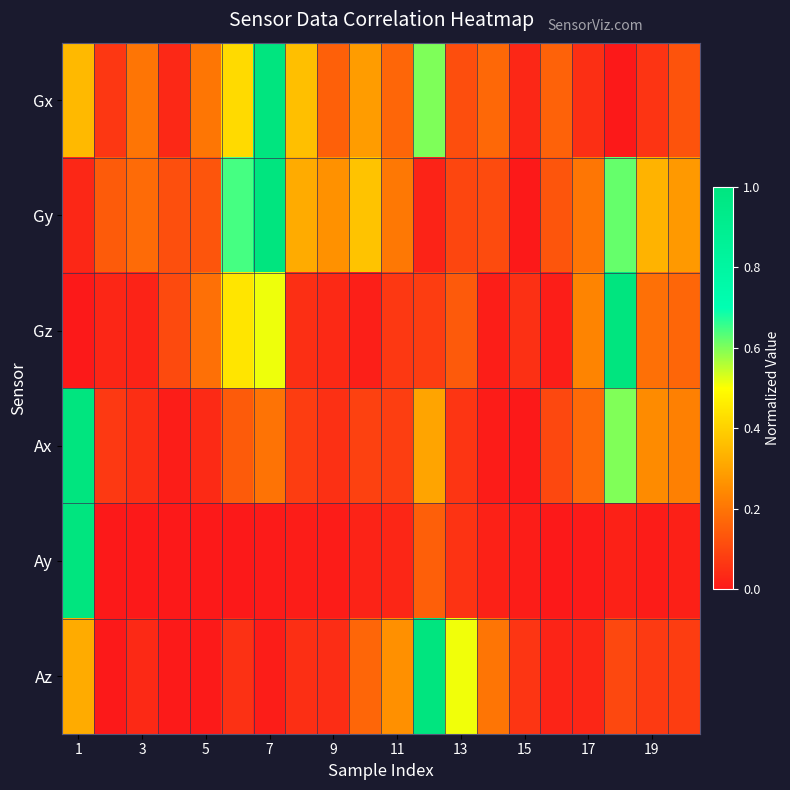

List the series in order of their peak value, lowest first.

Gx, Gy, Gz, Ax, Ay, Az